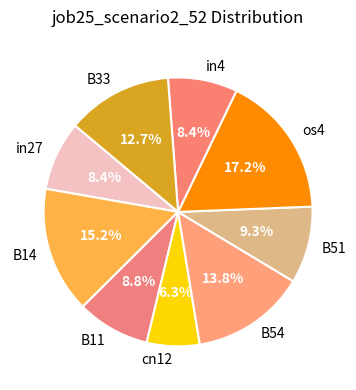

What is the largest slice in the pie chart?

os4